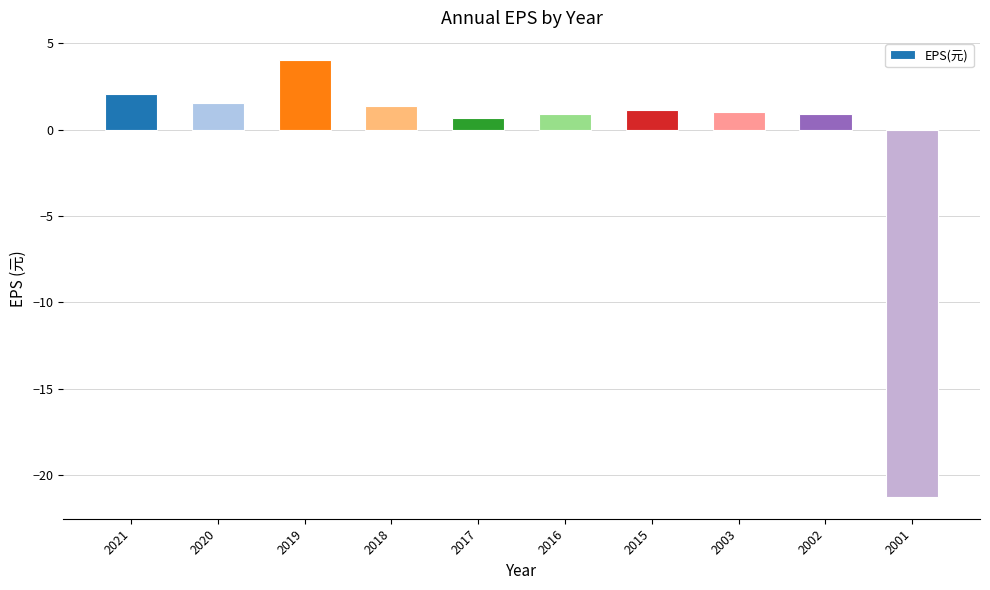

What is the value of the 3rd bar from the left?

4.0